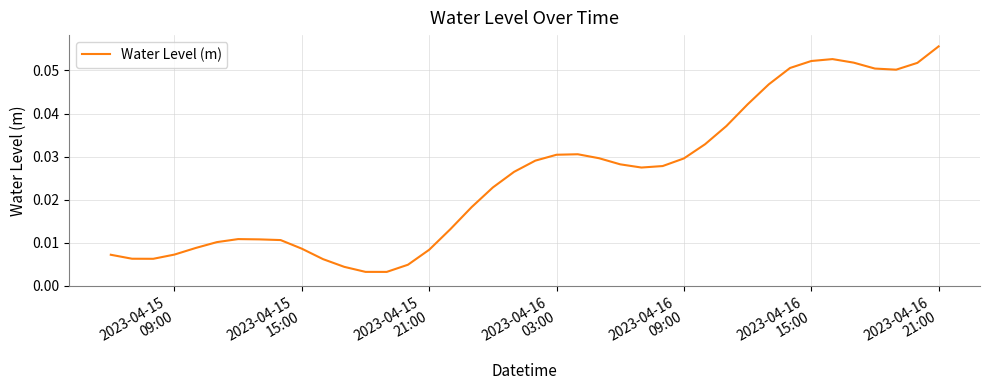

What is the maximum value shown in the chart?

0.1